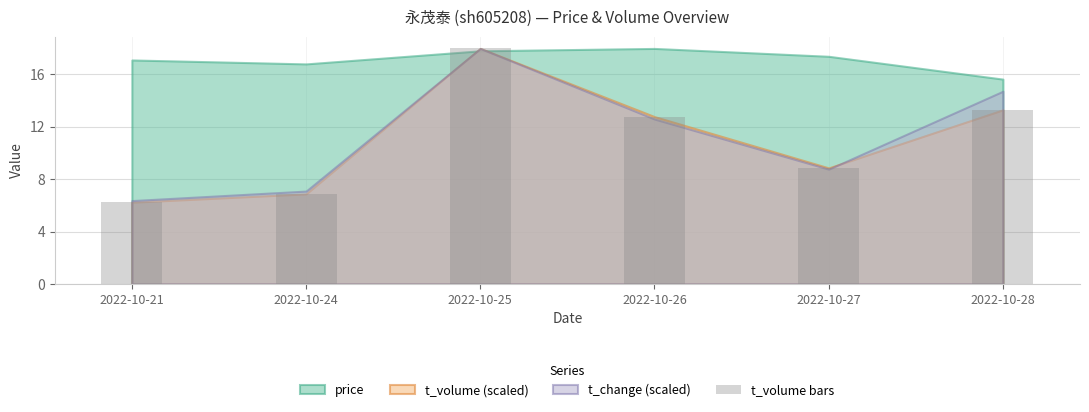

Reading left to right, transcribe all the data shown in this chart.

2022-10-21=6.2	2022-10-24=6.9	2022-10-25=18.0	2022-10-26=12.8	2022-10-27=8.9	2022-10-28=13.3